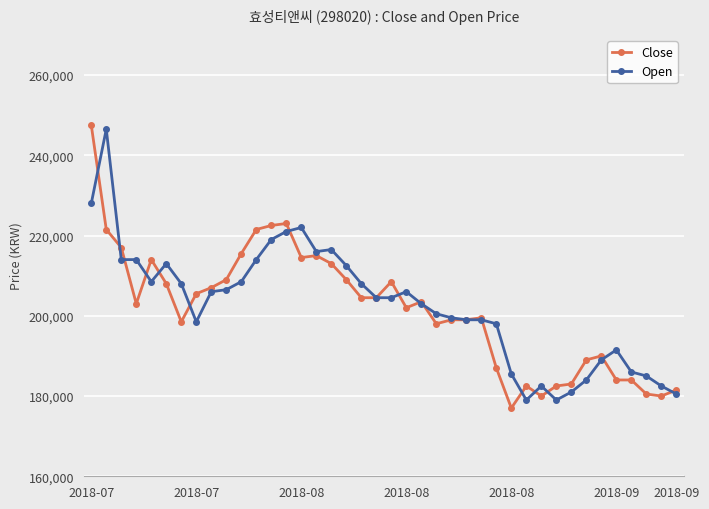

Count the number of data series in this chart.

2